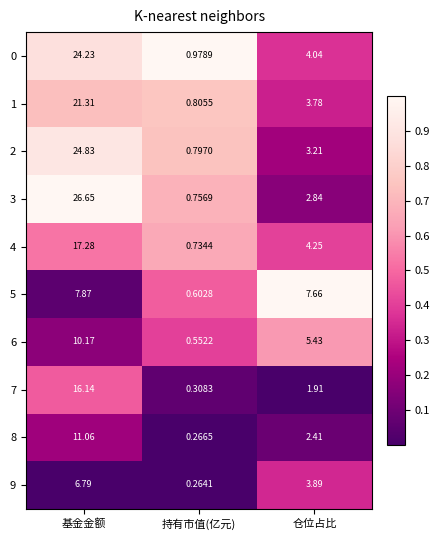

Which category has the highest value in the 1 series?

基金金额